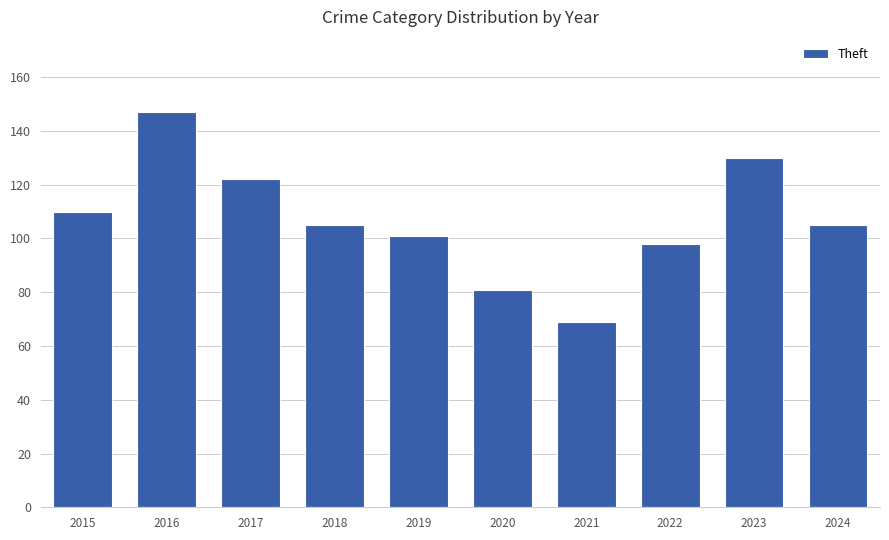

What is the average value?

107